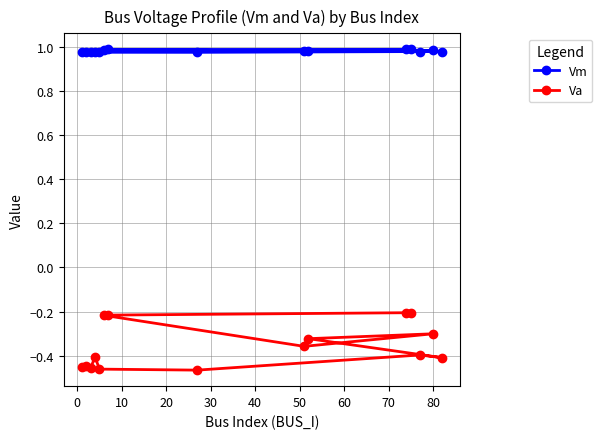

Is this an area chart (filled region under the line)?

No